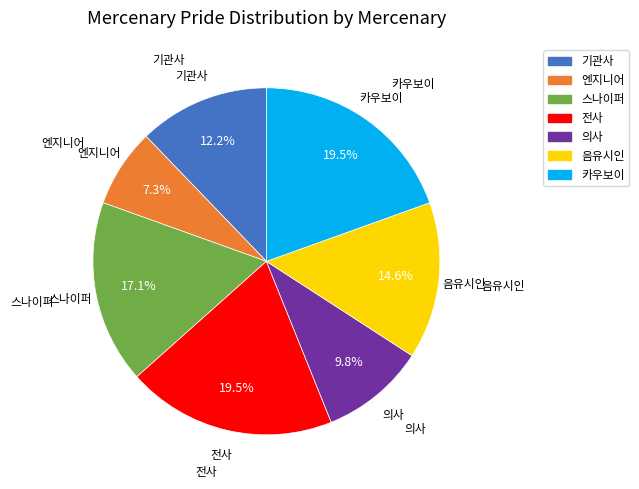

Is it true that 전사 is 29% of the pie?

False